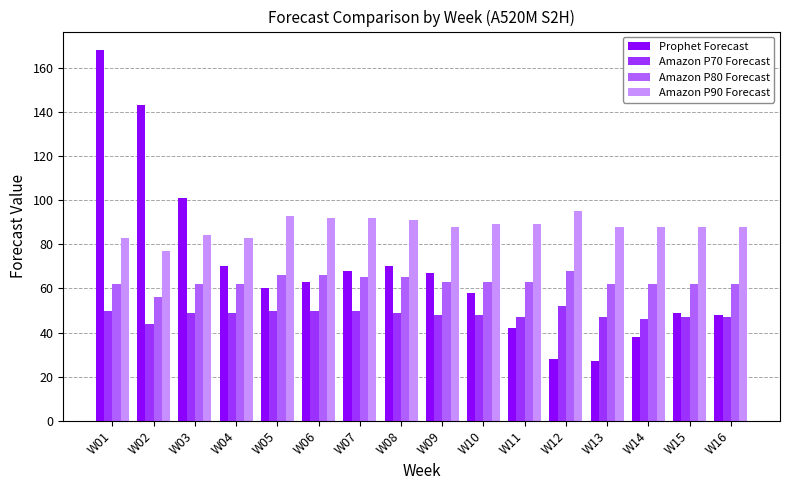

At which category is the sum across all series the highest?

W01